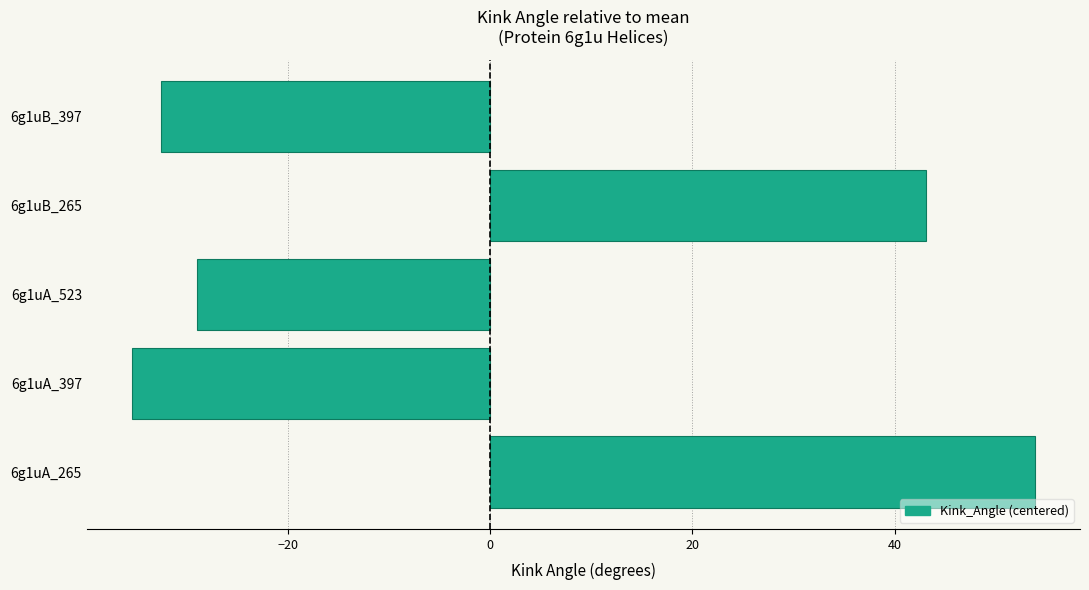

What is the change in value from 6g1uA_265 to 6g1uA_397?

-89.3